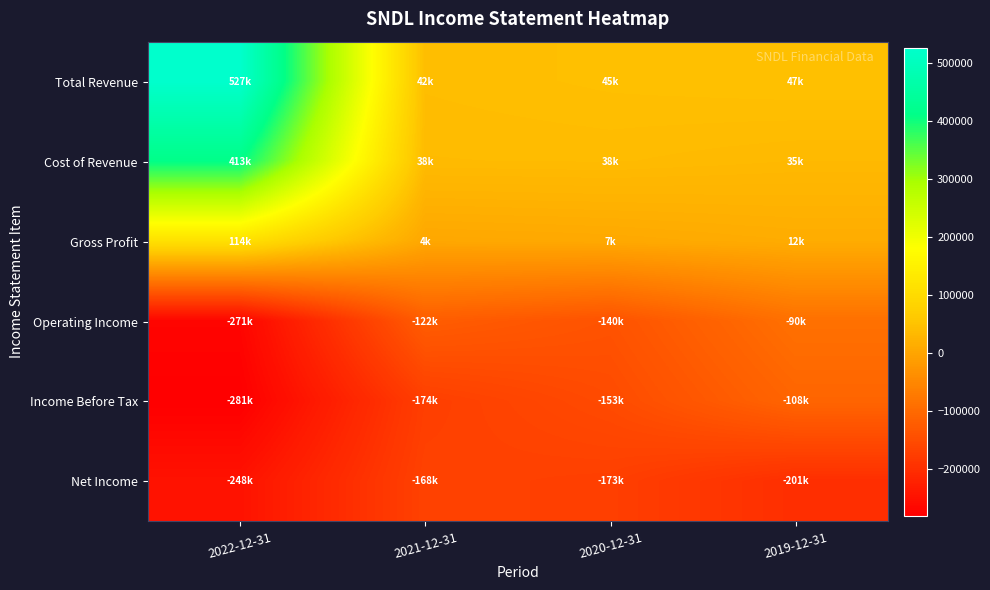

Reading left to right, list all the values displayed in this chart.

Total Revenue: 2022-12-31=527300	2021-12-31=41600	2020-12-31=45100	2019-12-31=47100
Cost of Revenue: 2022-12-31=413200	2021-12-31=37500	2020-12-31=38300	2019-12-31=34600
Gross Profit: 2022-12-31=114100	2021-12-31=4100	2020-12-31=6800	2019-12-31=12500
Operating Income: 2022-12-31=-270900	2021-12-31=-122200	2020-12-31=-139900	2019-12-31=-89700
Income Before Tax: 2022-12-31=-281200	2021-12-31=-173800	2020-12-31=-152700	2019-12-31=-108300
Net Income: 2022-12-31=-248100	2021-12-31=-168000	2020-12-31=-172700	2019-12-31=-201000